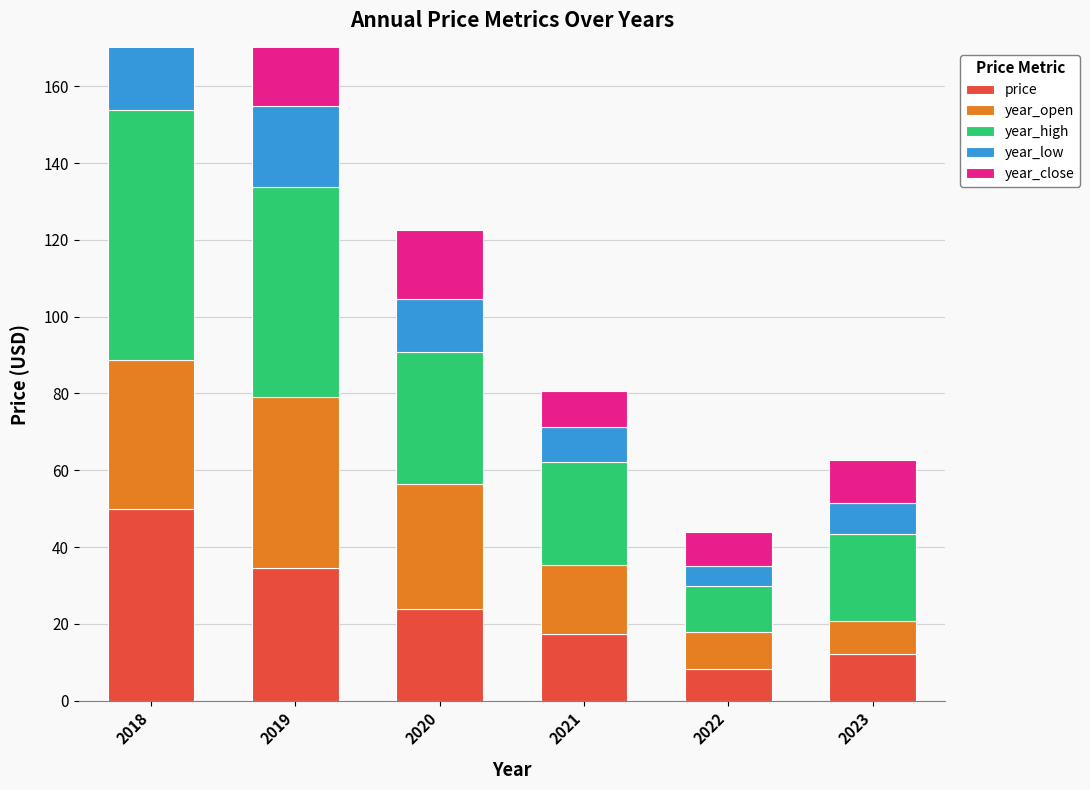

Which label corresponds to the smallest value in the chart?

2022